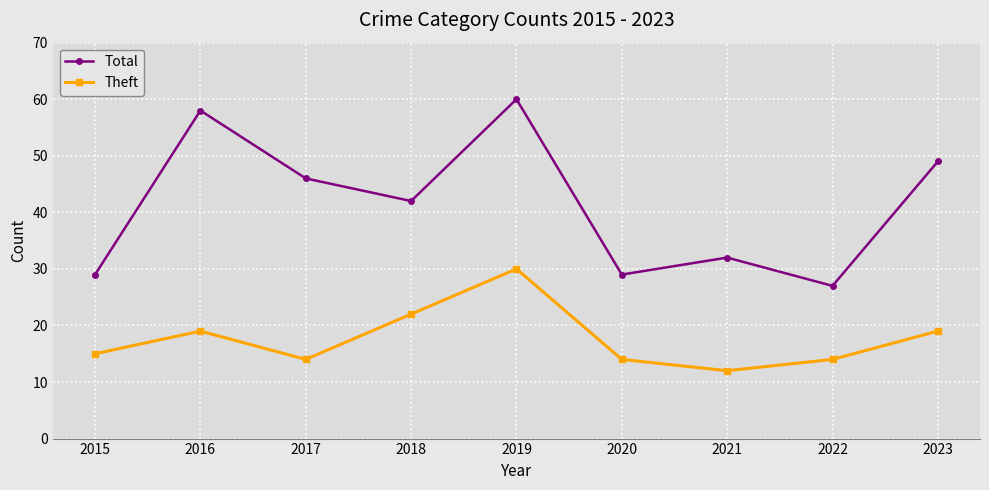

Where does the Total series first go above 42?

2016